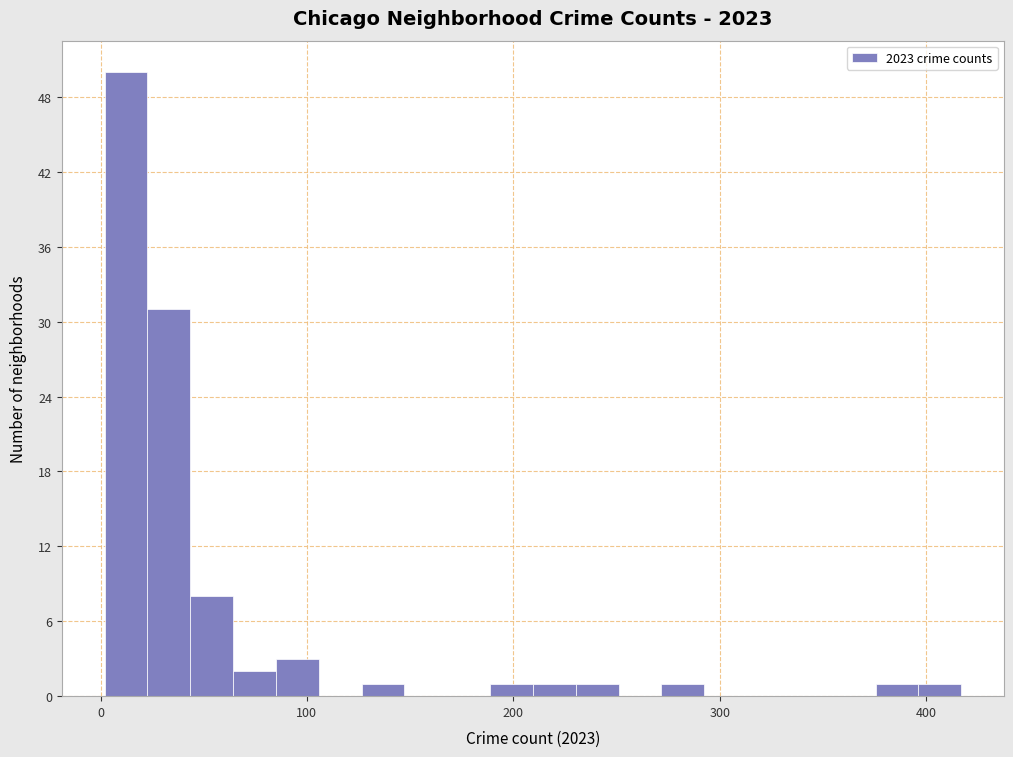

Around what value on the x-axis is the tallest bar? Give the approximate position of its centre, as read against the axis.

10